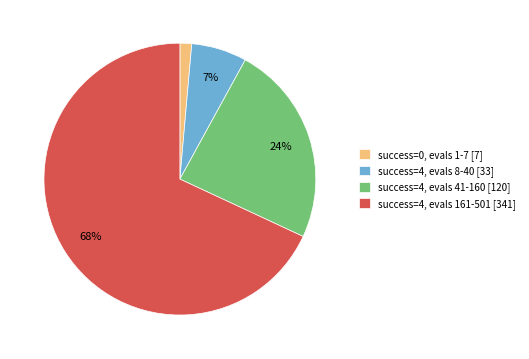

Between success=0, evals 1-7 [7] and success=4, evals 161-501 [341], which is larger?

success=4, evals 161-501 [341]